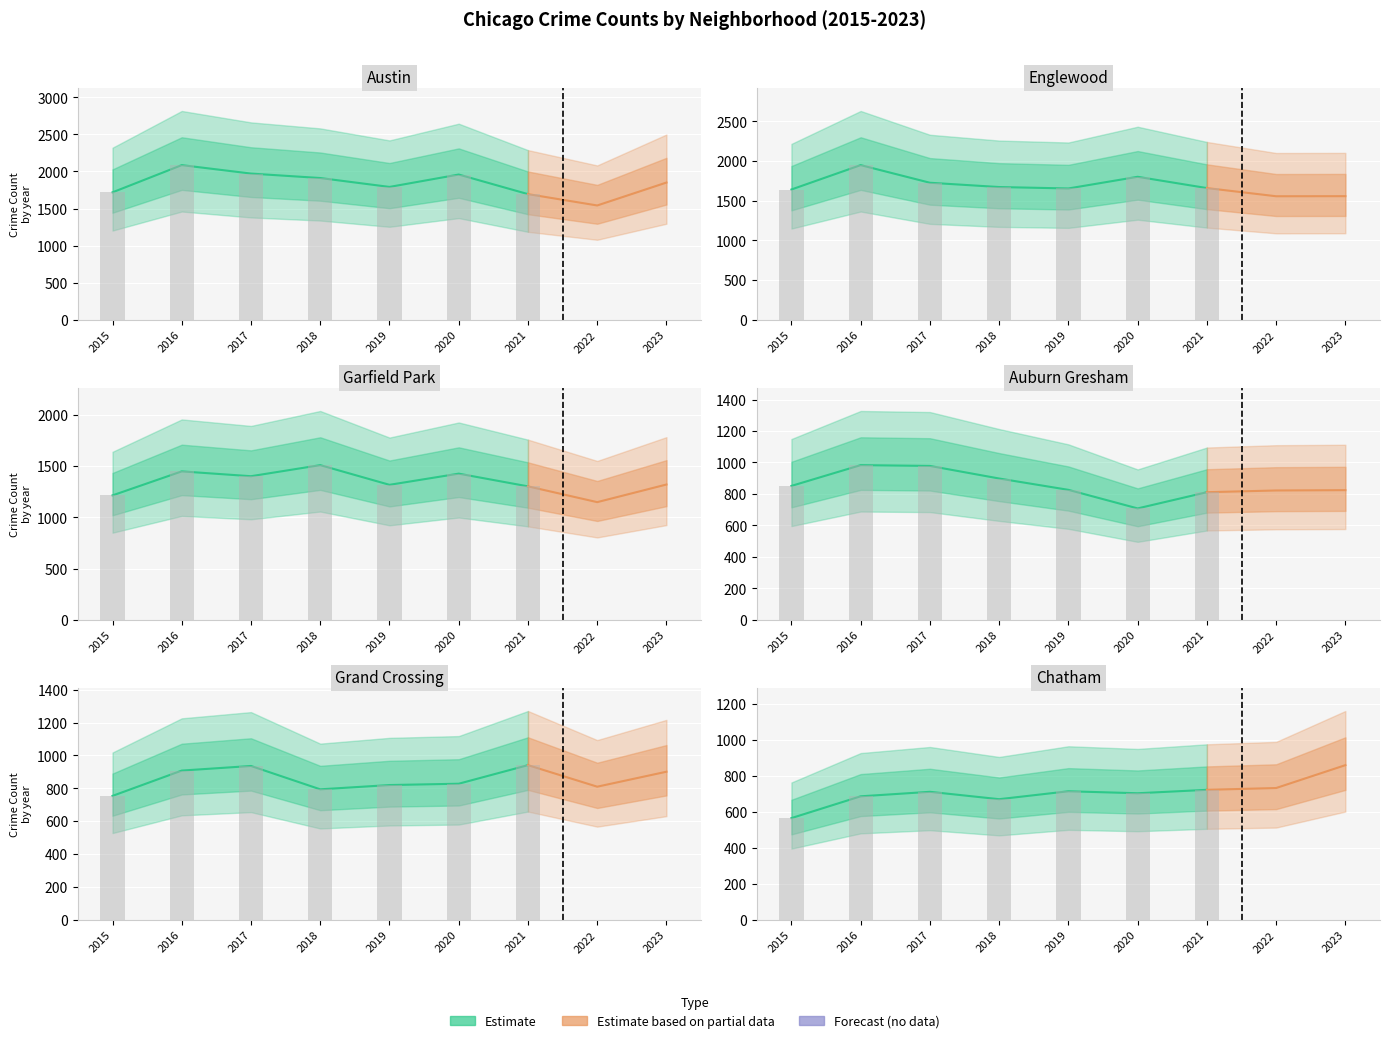

The Chatham series shows 732 at 2022. True or false?

True